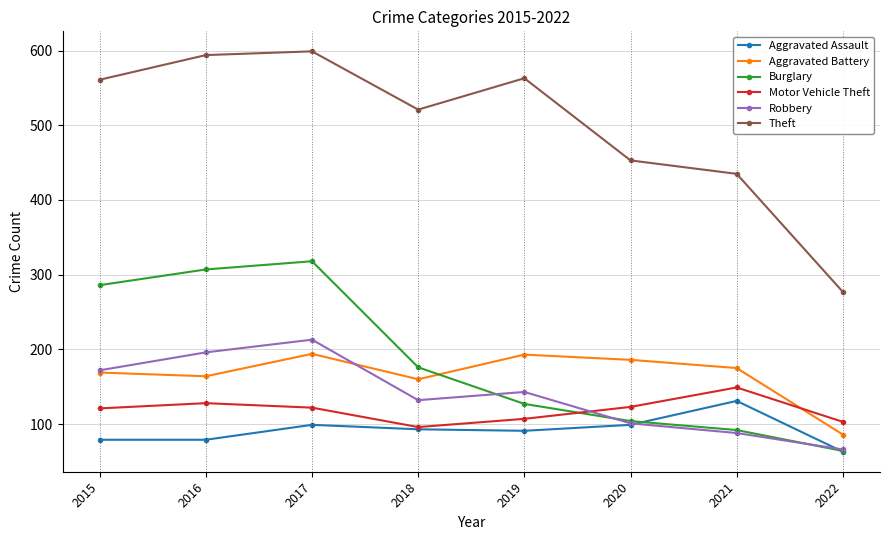

True or false: Motor Vehicle Theft has more than 1 points higher than both neighbors.

True